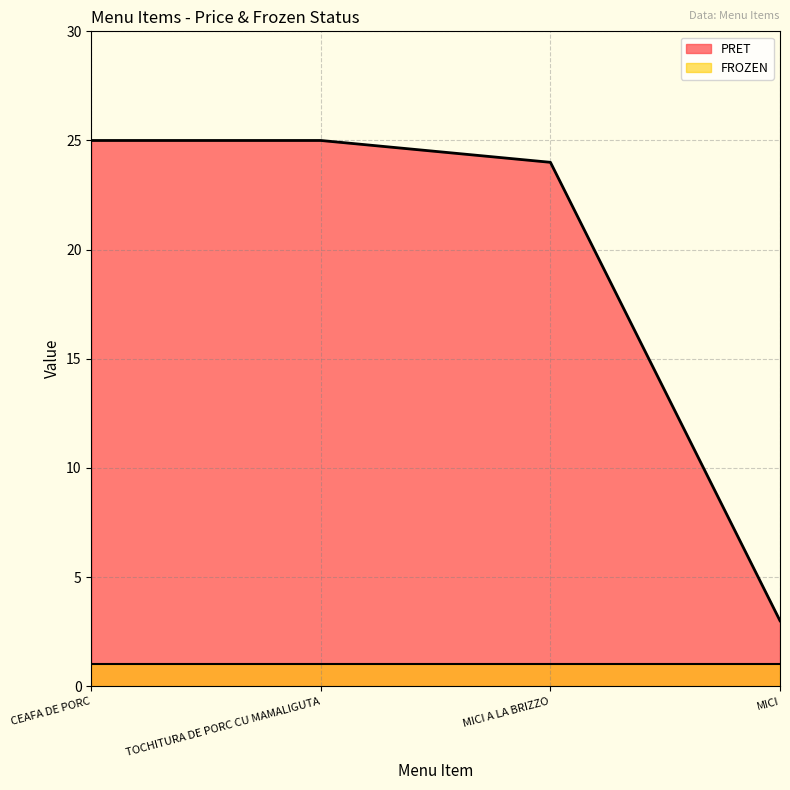

Rank the categories by value from lowest to highest.

MICI, MICI A LA BRIZZO, CEAFA DE PORC, TOCHITURA DE PORC CU MAMALIGUTA